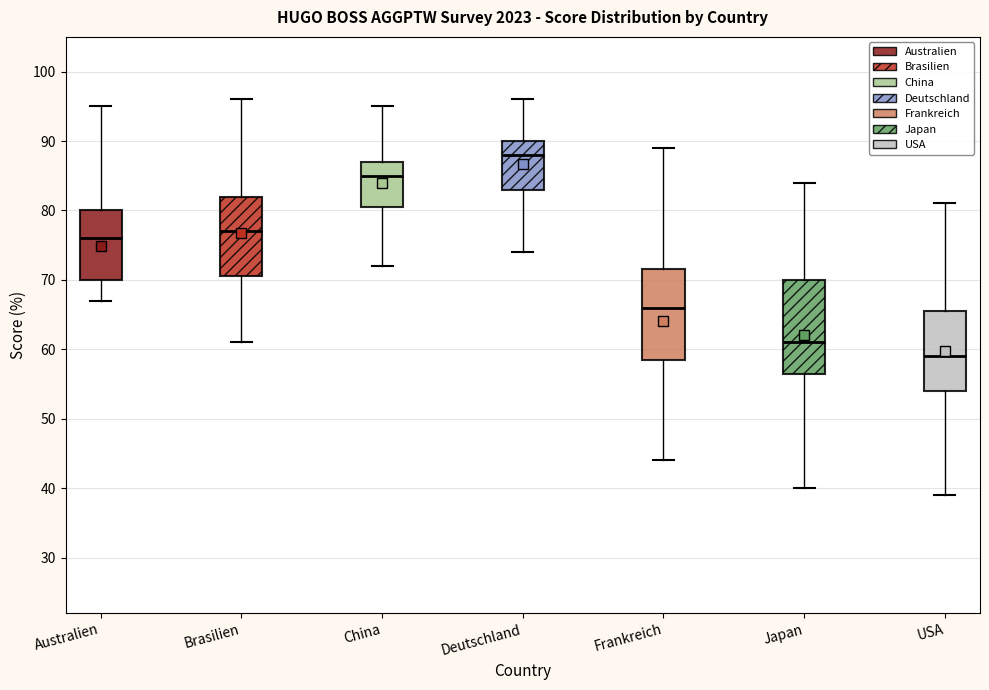

Reading left to right, read every box against the y-axis: the position of its median line, the range the box covers, and the ends of its whiskers. The values are not printed on the chart, so give them approximately, as read against the axis.

Australien: median 76, box 70 to 80, whiskers 67 to 95
Brasilien: median 77, box 71 to 82, whiskers 61 to 96
China: median 85, box 81 to 87, whiskers 72 to 95
Deutschland: median 88, box 83 to 90, whiskers 74 to 96
Frankreich: median 66, box 59 to 72, whiskers 44 to 89
Japan: median 61, box 57 to 70, whiskers 40 to 84
USA: median 59, box 54 to 66, whiskers 39 to 81